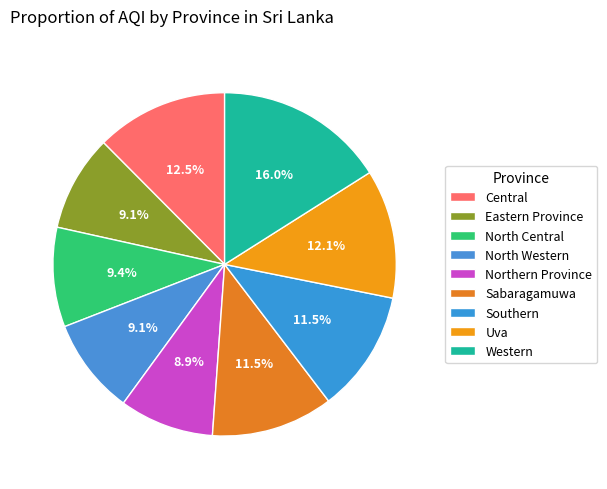

Combined, do North Western and North Central account for over 50%?

No